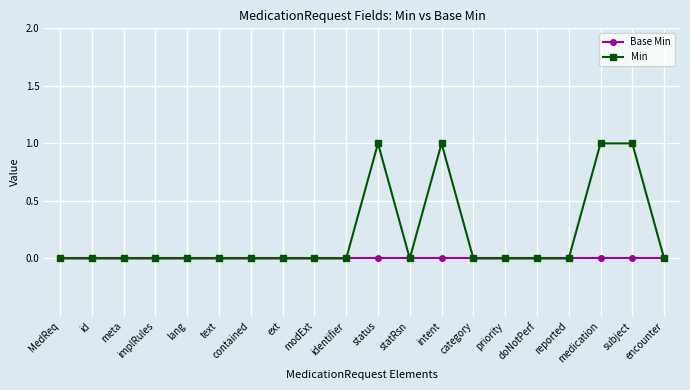

True or false: Min has a value of 0 at category.

True